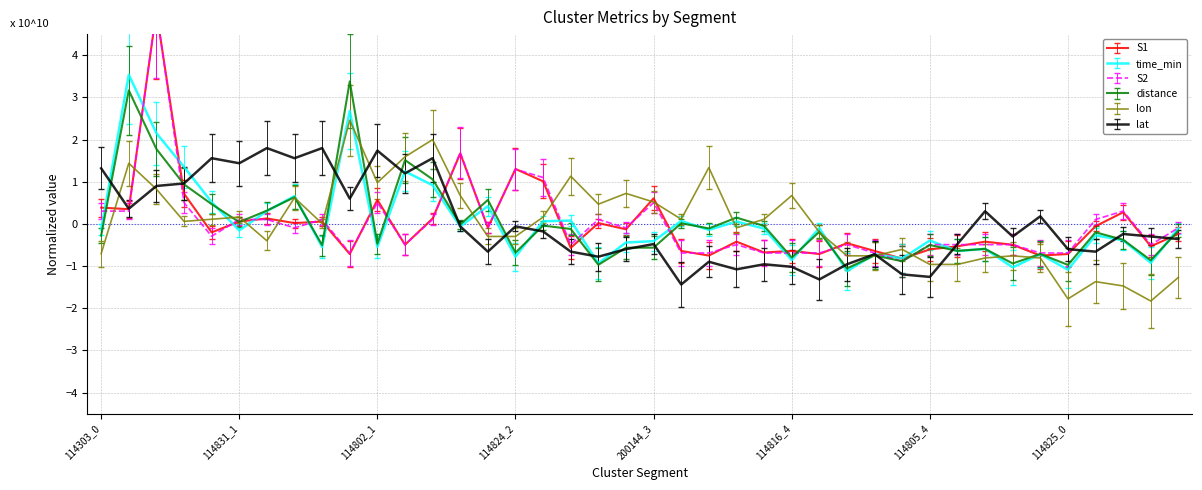

Rank the series by their maximum value, from lowest to highest.

lat, lon, distance, time_min, S1, S2